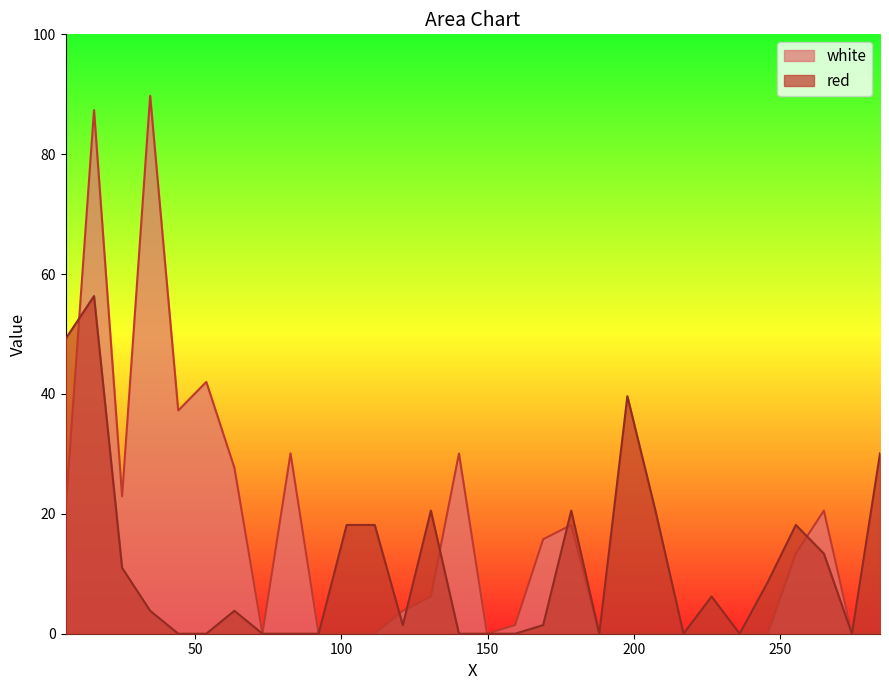

Does the chart display data point markers on the line(s)?

No